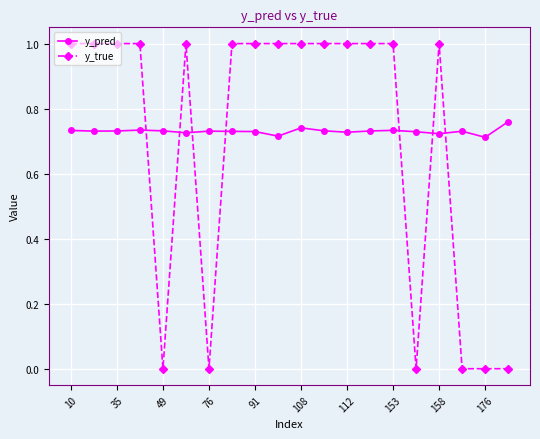

List the series in order of their peak value, highest first.

y_true, y_pred